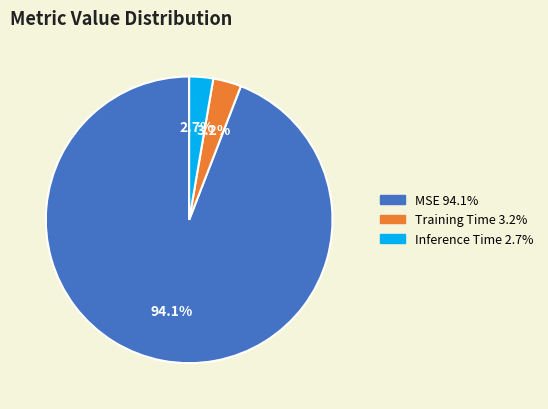

Between MSE and Training Time, which is larger?

MSE